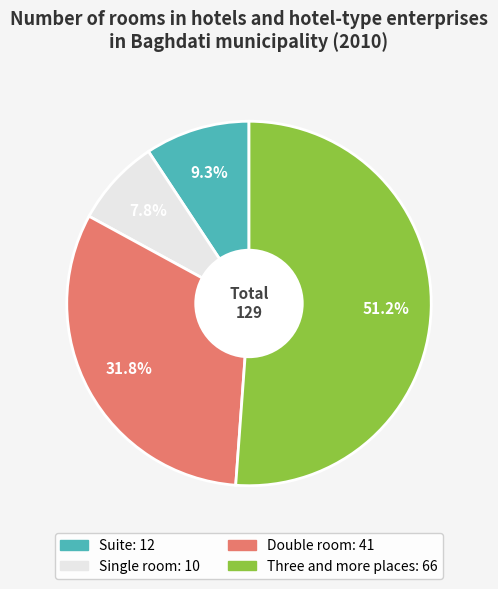

How many slices are in this pie chart?

4